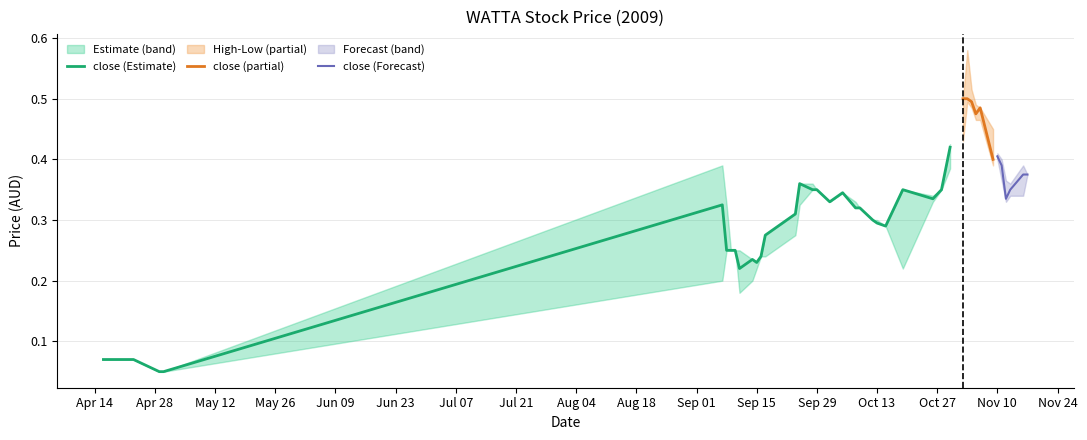

What is the difference between the maximum and minimum values in the close series?

0.5